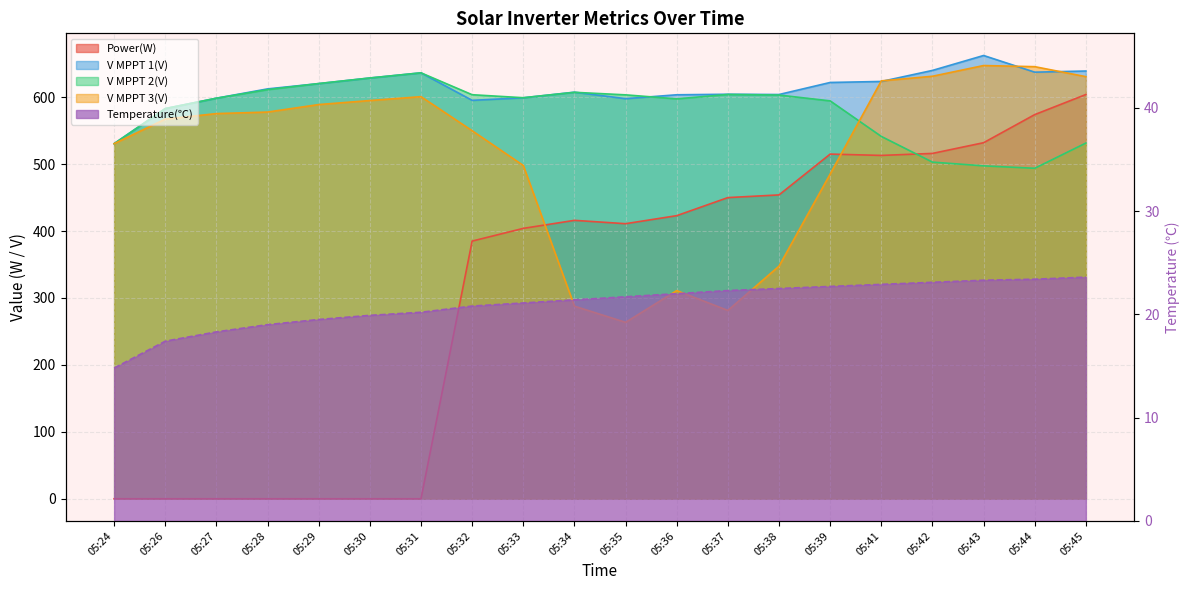

Is the value of V MPPT 1(V) at 05:39 greater than the value of Temperature(℃) at 05:41?

Yes